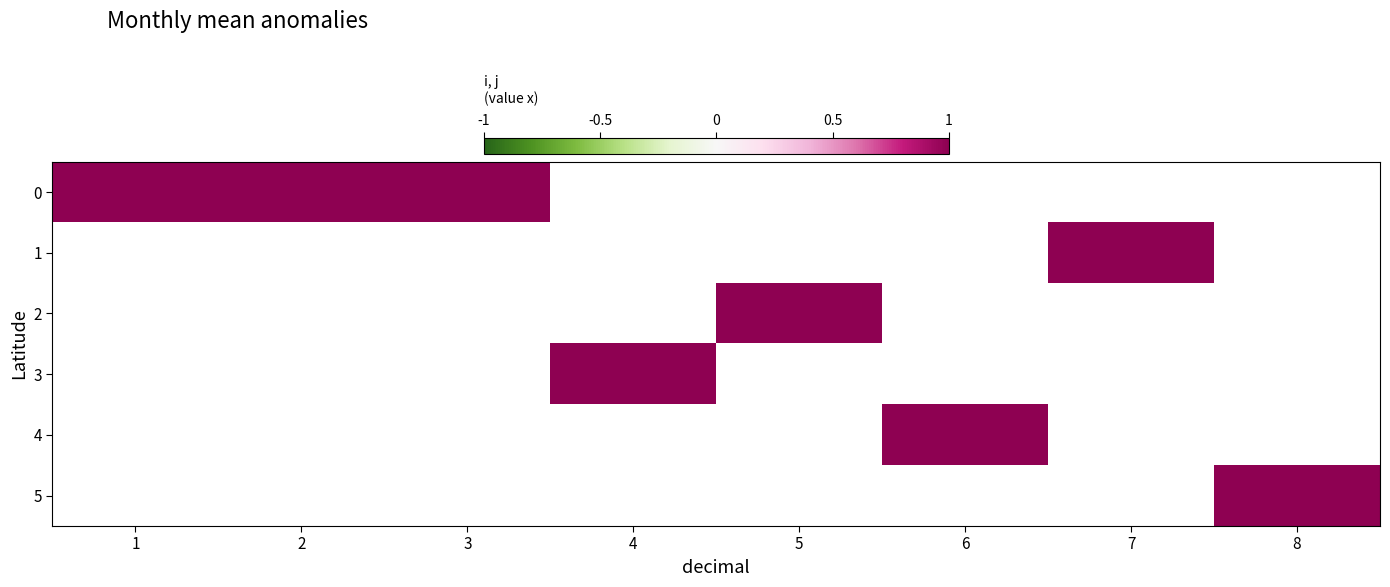

The value of 1 at 3 is 0. True or false?

True